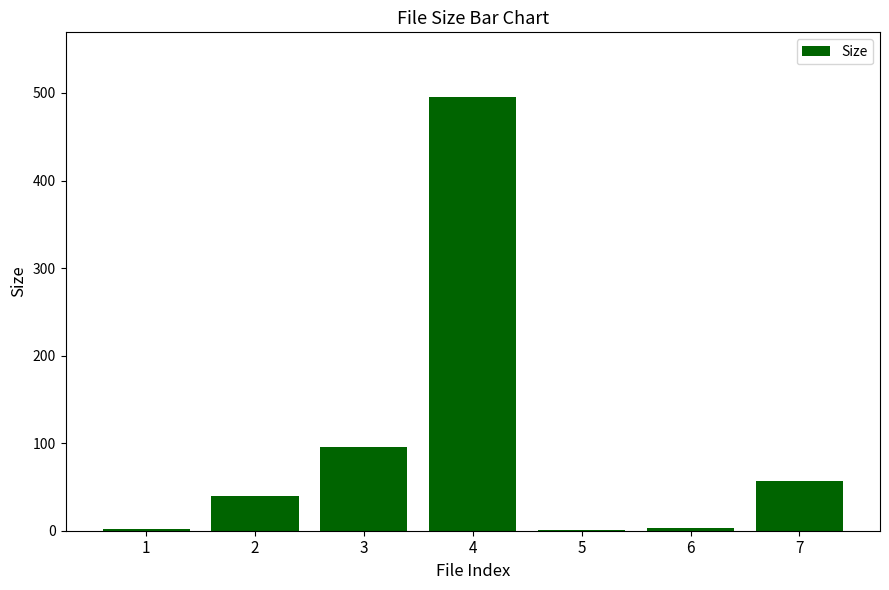

At which label is the value closest to 248?

3